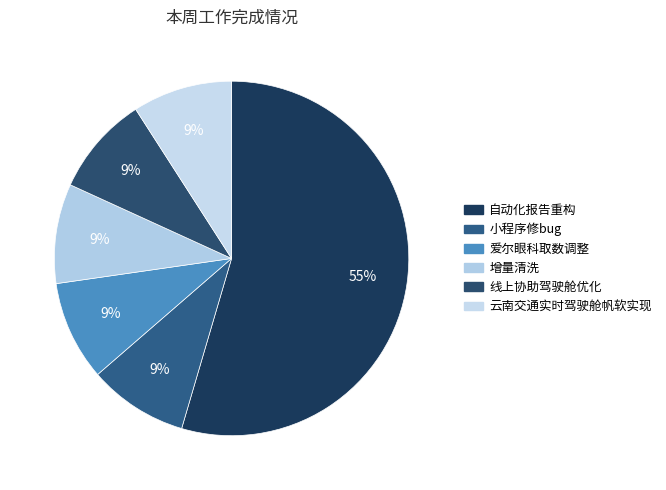

Is the sum of 线上协助驾驶舱优化 and 自动化报告重构 greater than half?

Yes